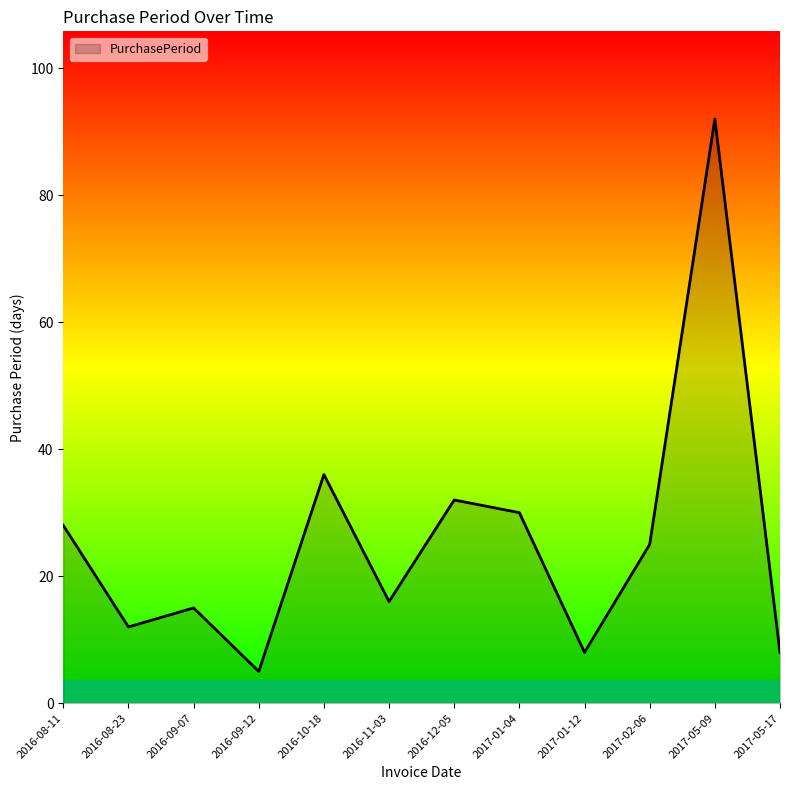

What is the minimum value shown in the chart?

5